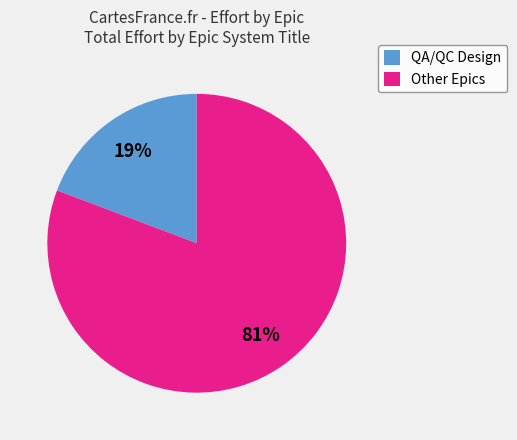

To the nearest percent, what percentage of the pie is QA/QC Design?

19%